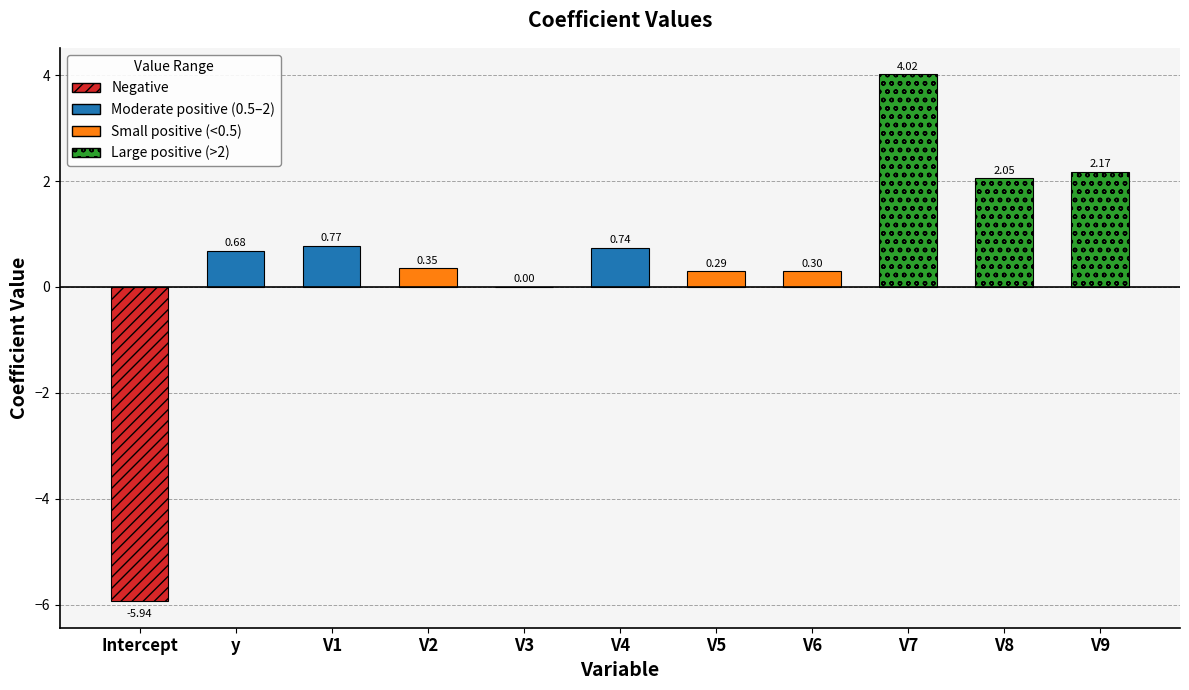

What is the sum of the values at V6 and Intercept?

-5.6